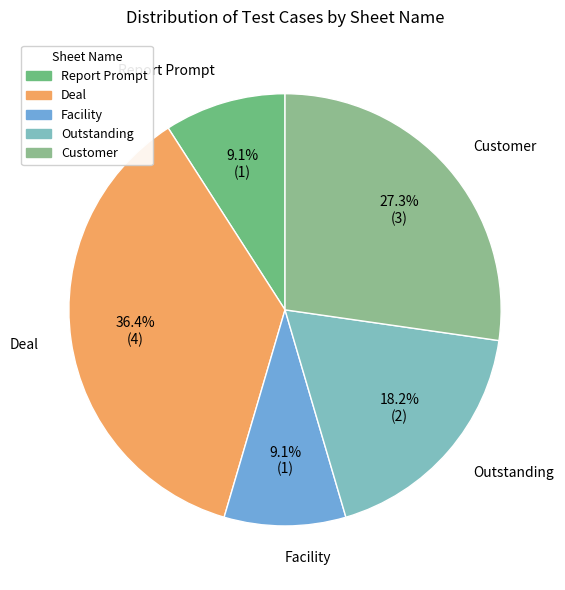

To the nearest percent, what is the average slice percentage?

20%